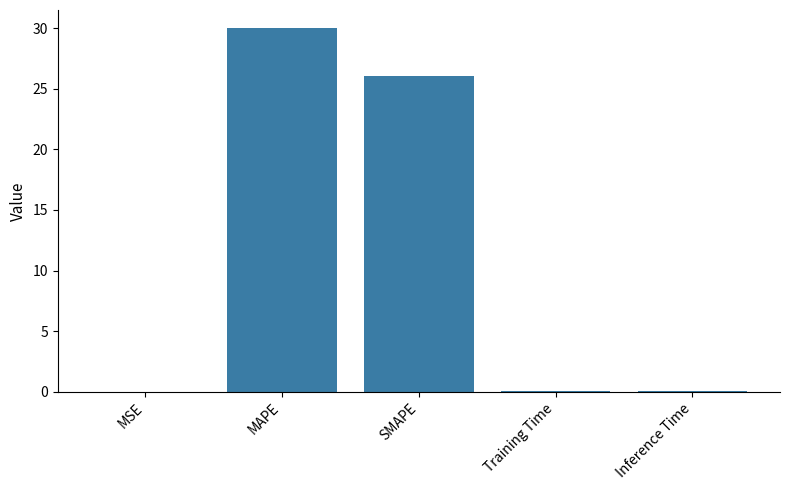

What is the ratio of the value at MAPE to the value at SMAPE?

1.1